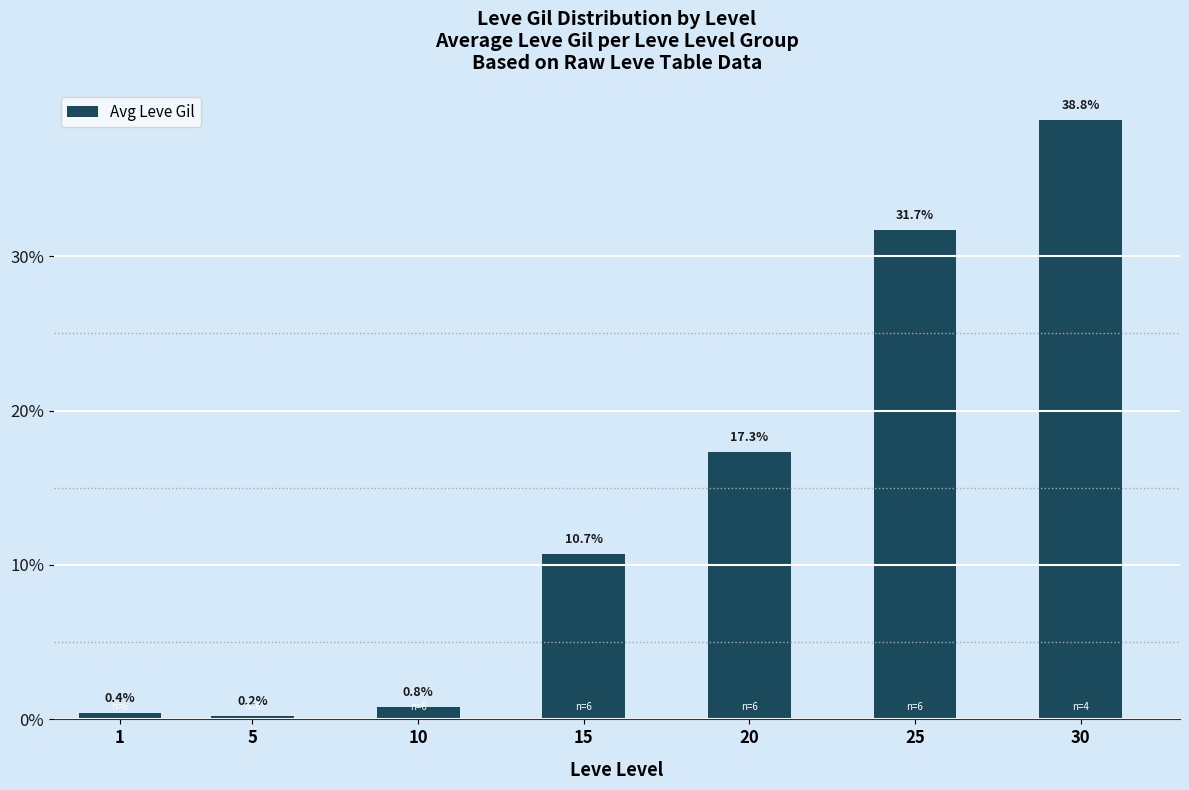

How many categories are shown in the chart?

7